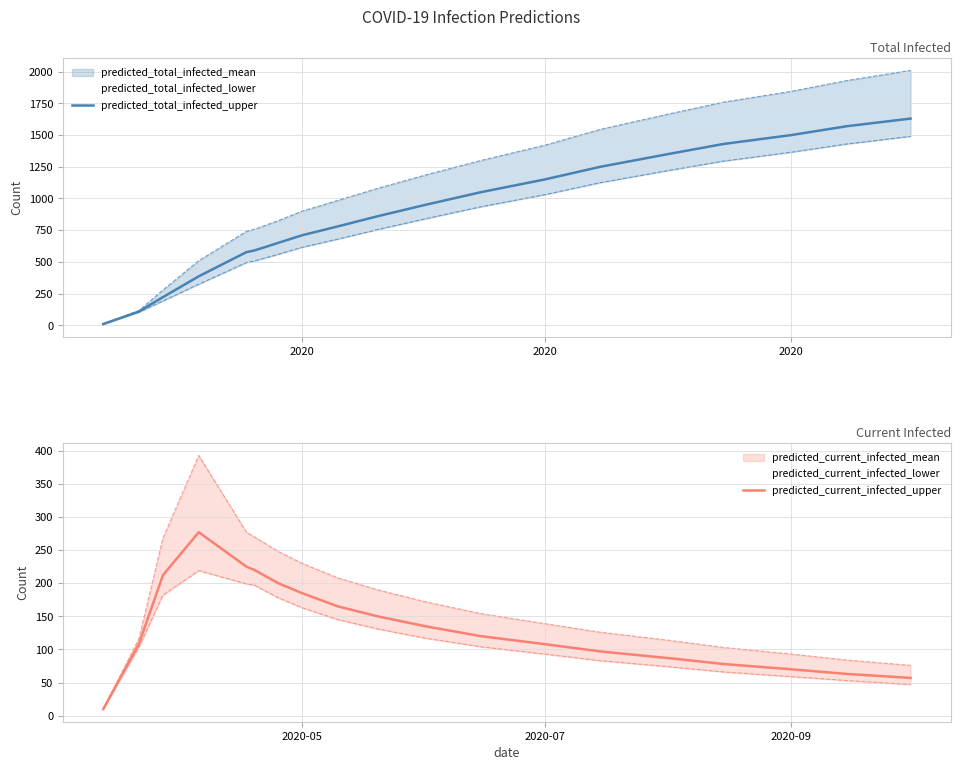

What is the minimum value for predicted_total_infected_mean?

10